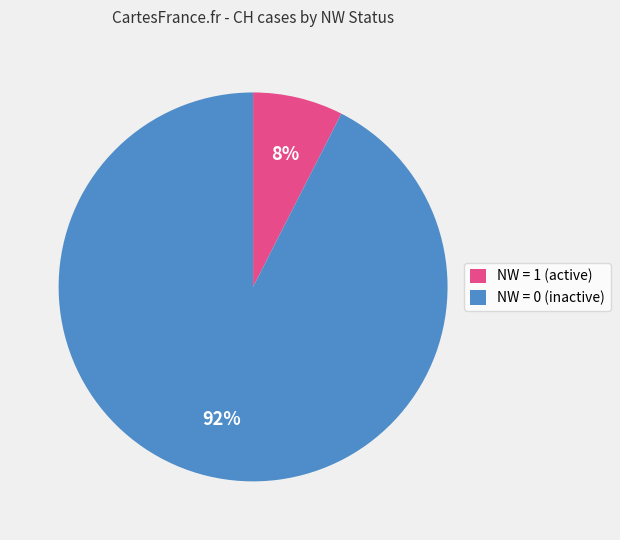

To the nearest percent, what is the average slice percentage?

50%